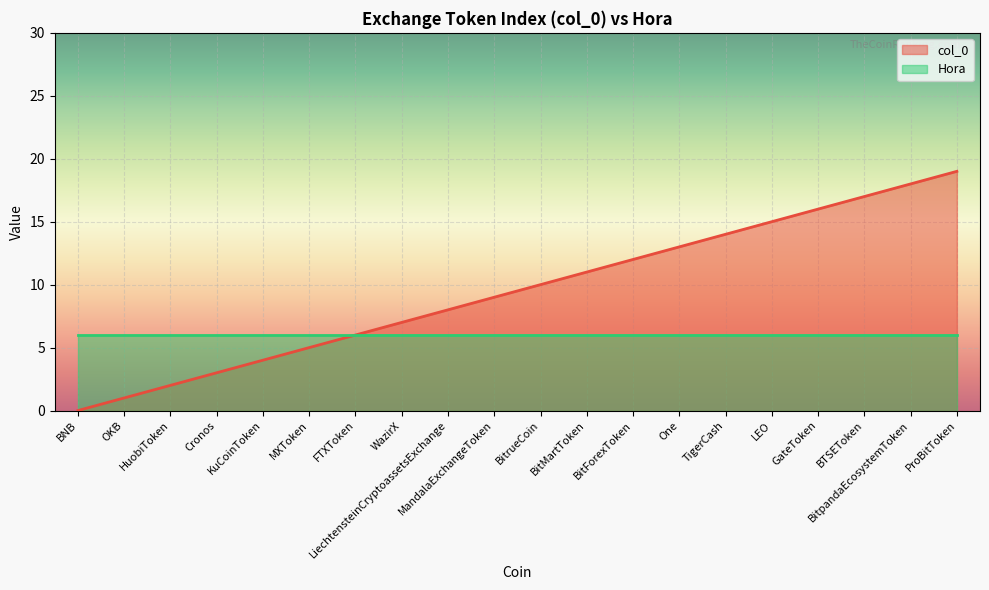

Rank the categories by value from highest to lowest.

ProBitToken, BitpandaEcosystemToken, BTSEToken, GateToken, LEO, TigerCash, One, BitForexToken, BitMartToken, BitrueCoin, MandalaExchangeToken, LiechtensteinCryptoassetsExchange, WazirX, FTXToken, MXToken, KuCoinToken, Cronos, HuobiToken, OKB, BNB